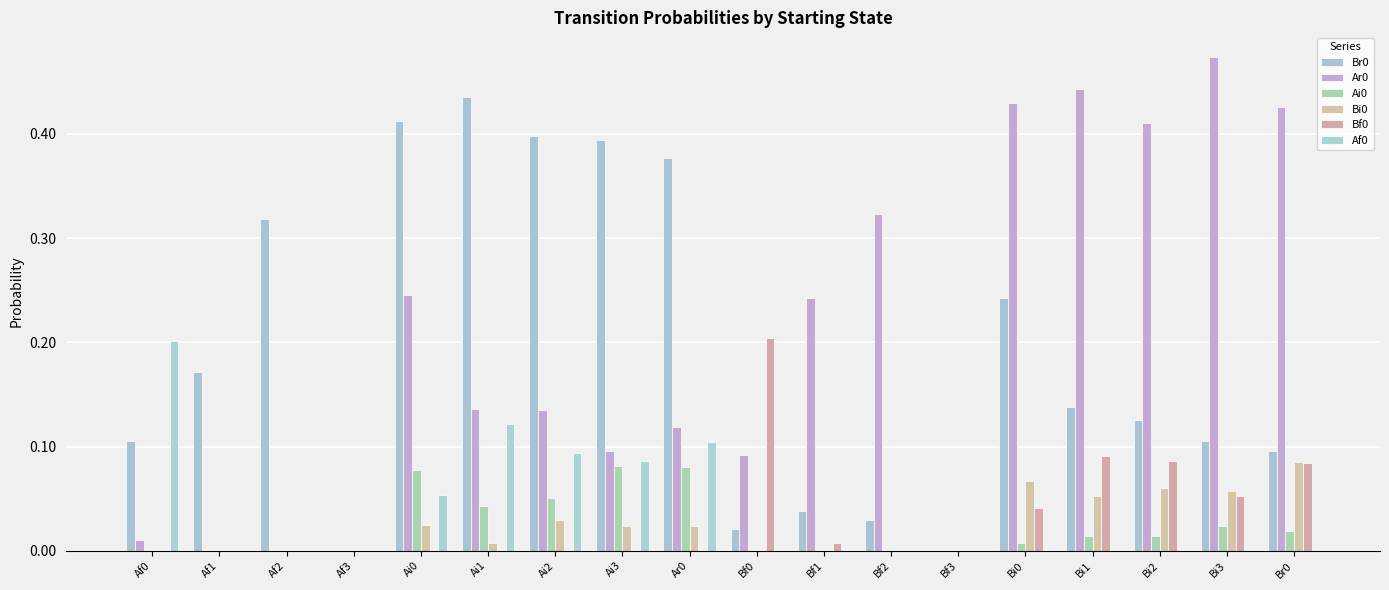

How many groups of bars are there?

18